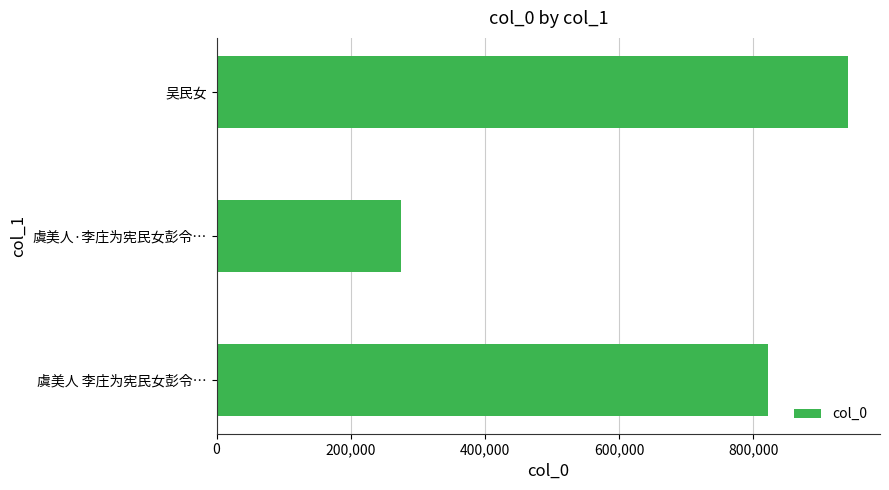

What is the average value?

679982